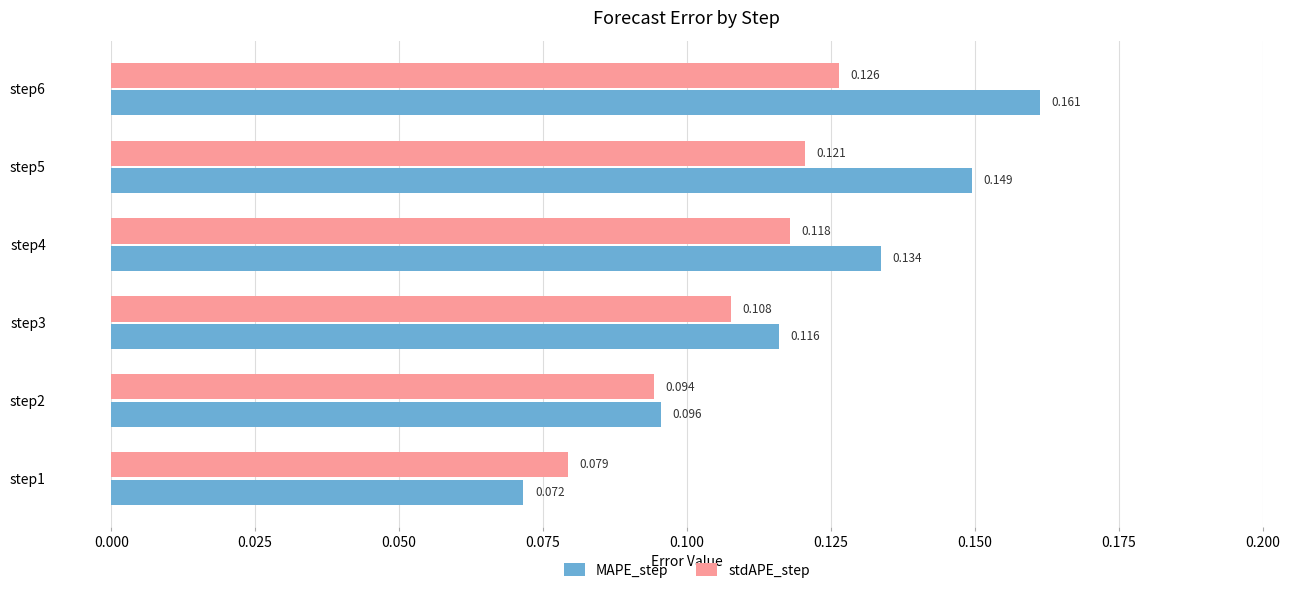

Which series changed the most between step3 and step6?

MAPE_step